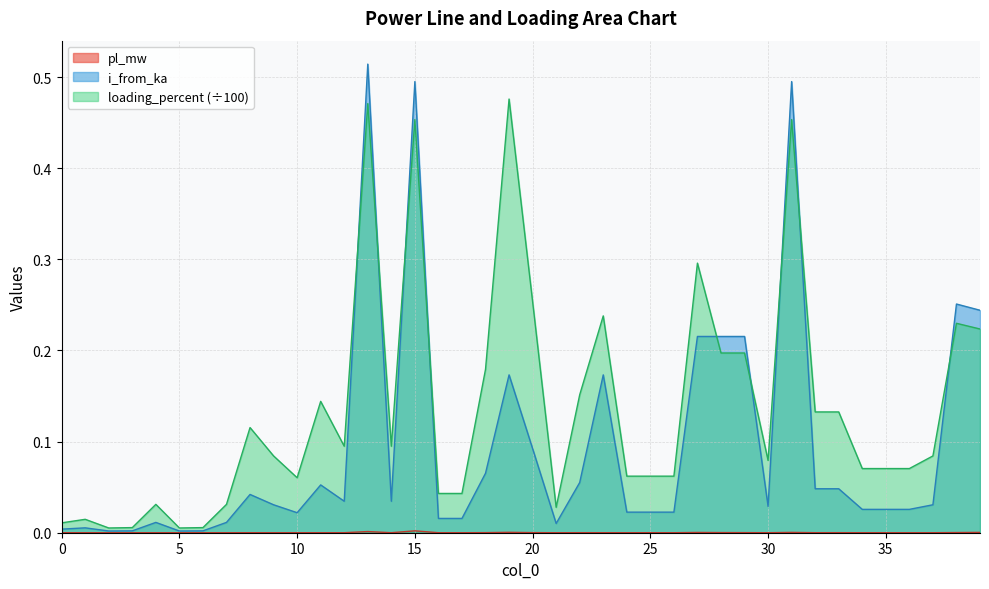

List the labels in order of pl_mw value, largest first.

15, 13, 19, 39, 31, 27, 38, 28, 20, 29, 18, 33, 22, 25, 32, 8, 23, 14, 12, 11, 34, 36, 30, 37, 10, 16, 9, 24, 26, 4, 35, 17, 1, 7, 0, 21, 5, 2, 3, 6